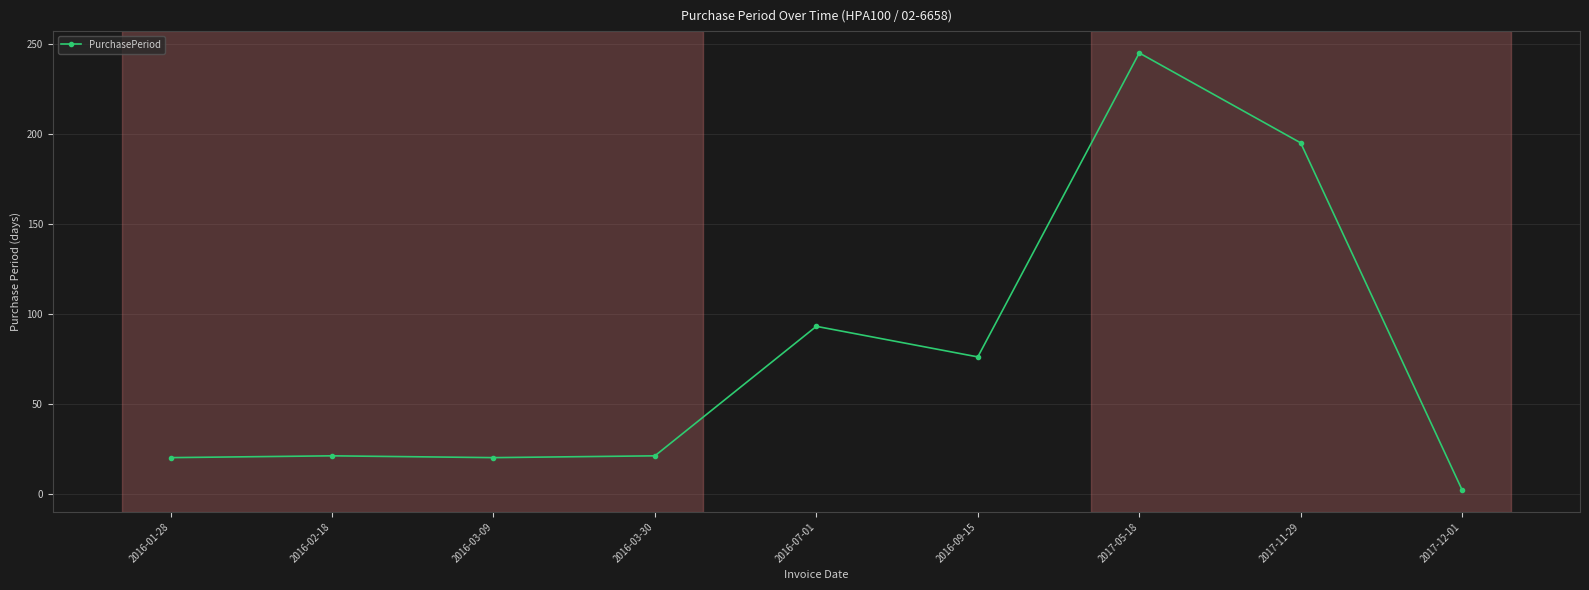

True or false: there are more than 1 points higher than both neighbors.

True